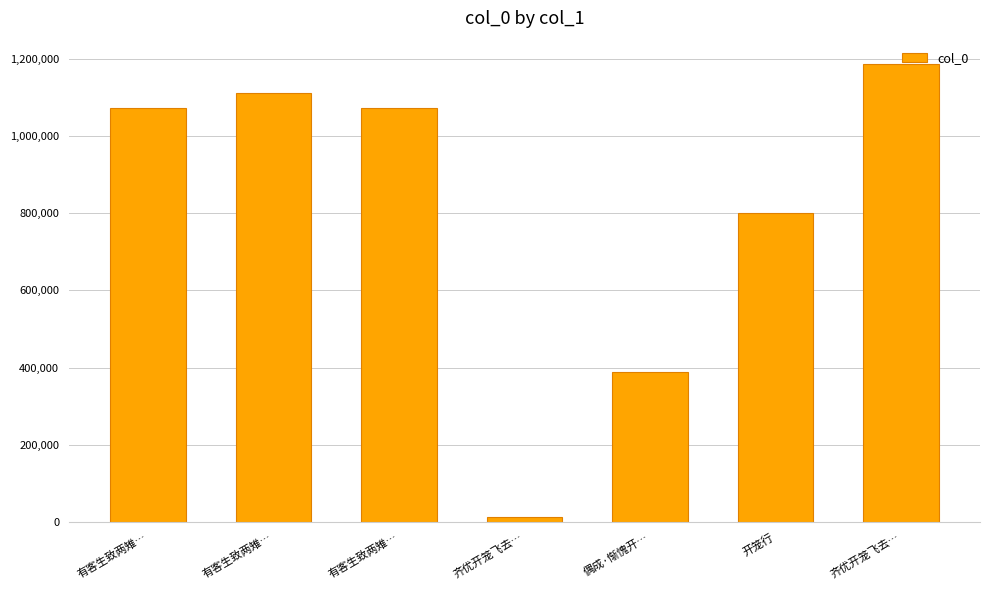

Are the bars horizontal?

No